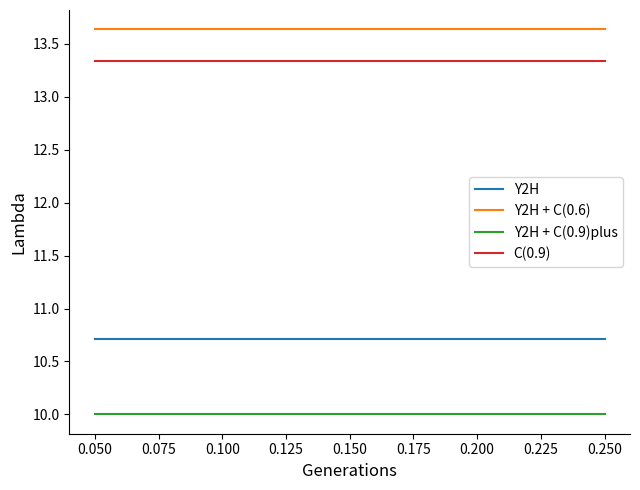

At how many categories does at least one series exceed 13?

5